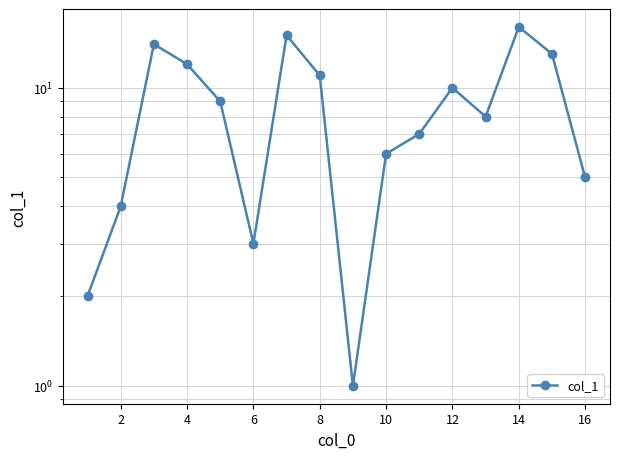

How many data points does each series have?

16